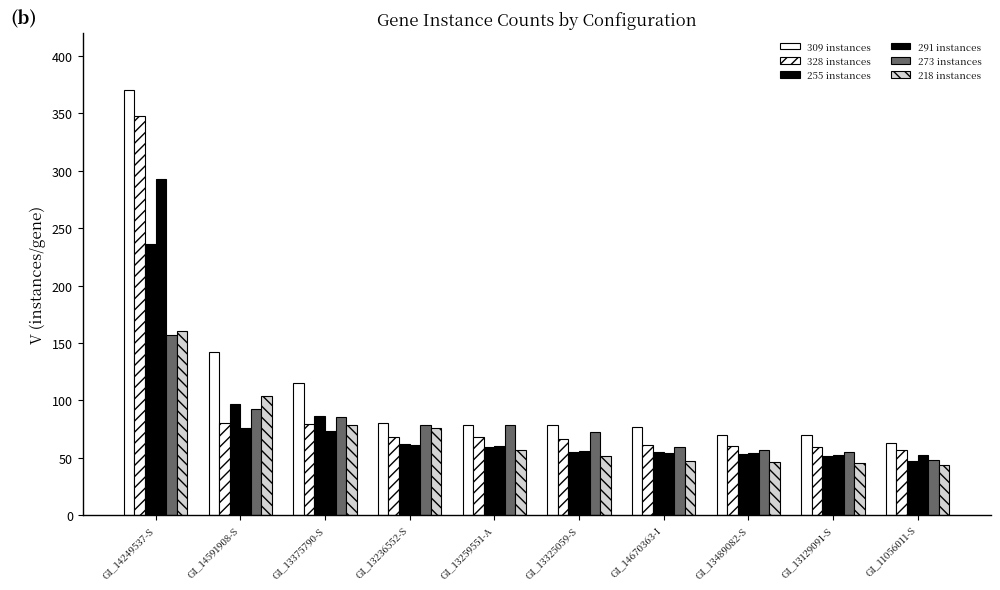

Reading left to right, extract all data points from this chart.

309 instances: GI_14249537-S=370	GI_14591908-S=142	GI_13375790-S=115	GI_13236552-S=80	GI_13259551-A=78	GI_13325059-S=78	GI_14670363-I=77	GI_13489082-S=70	GI_13129091-S=70	GI_11056011-S=63
328 instances: GI_14249537-S=348	GI_14591908-S=80	GI_13375790-S=79	GI_13236552-S=68	GI_13259551-A=68	GI_13325059-S=66	GI_14670363-I=61	GI_13489082-S=60	GI_13129091-S=59	GI_11056011-S=57
255 instances: GI_14249537-S=236	GI_14591908-S=97	GI_13375790-S=86	GI_13236552-S=62	GI_13259551-A=59	GI_13325059-S=55	GI_14670363-I=55	GI_13489082-S=53	GI_13129091-S=51	GI_11056011-S=47
291 instances: GI_14249537-S=293	GI_14591908-S=76	GI_13375790-S=73	GI_13236552-S=61	GI_13259551-A=60	GI_13325059-S=56	GI_14670363-I=54	GI_13489082-S=54	GI_13129091-S=52	GI_11056011-S=52
273 instances: GI_14249537-S=157	GI_14591908-S=92	GI_13375790-S=85	GI_13236552-S=78	GI_13259551-A=78	GI_13325059-S=72	GI_14670363-I=59	GI_13489082-S=57	GI_13129091-S=55	GI_11056011-S=48
218 instances: GI_14249537-S=160	GI_14591908-S=104	GI_13375790-S=78	GI_13236552-S=76	GI_13259551-A=57	GI_13325059-S=51	GI_14670363-I=47	GI_13489082-S=46	GI_13129091-S=45	GI_11056011-S=44